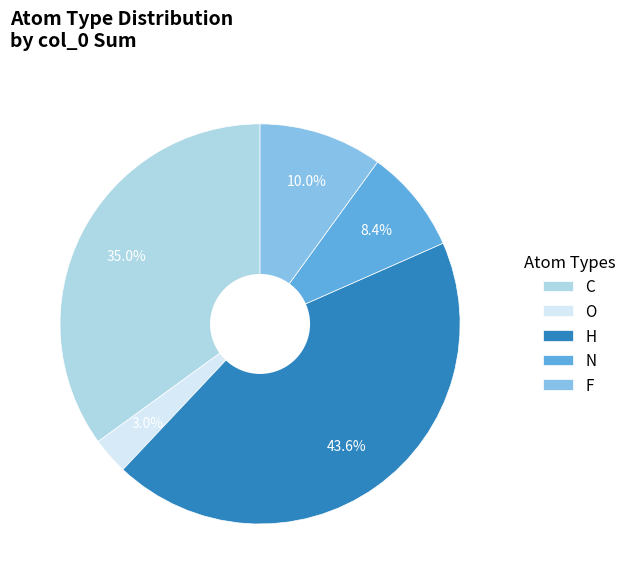

What percentage is the C slice, to the nearest percent?

35%